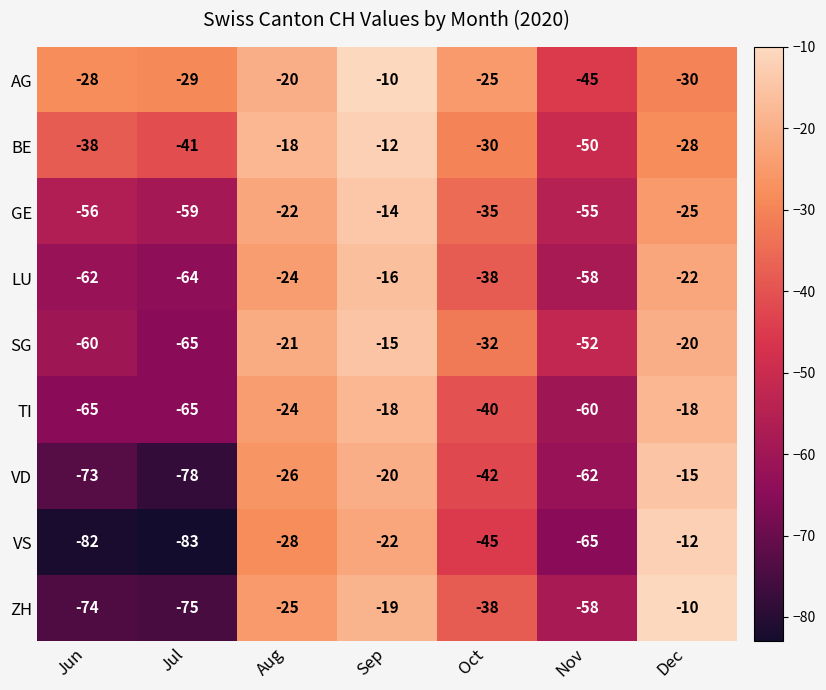

Which series changed the most between Jun and Oct?

VS